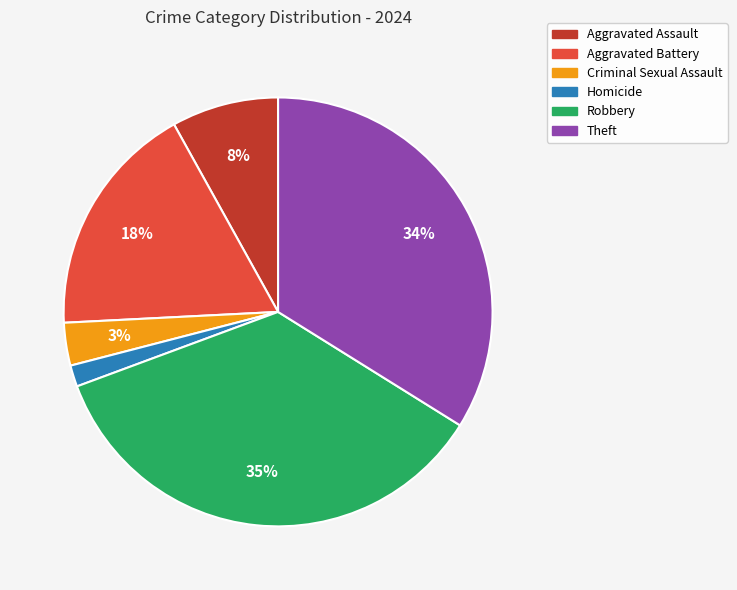

How many segments does this pie chart have?

6